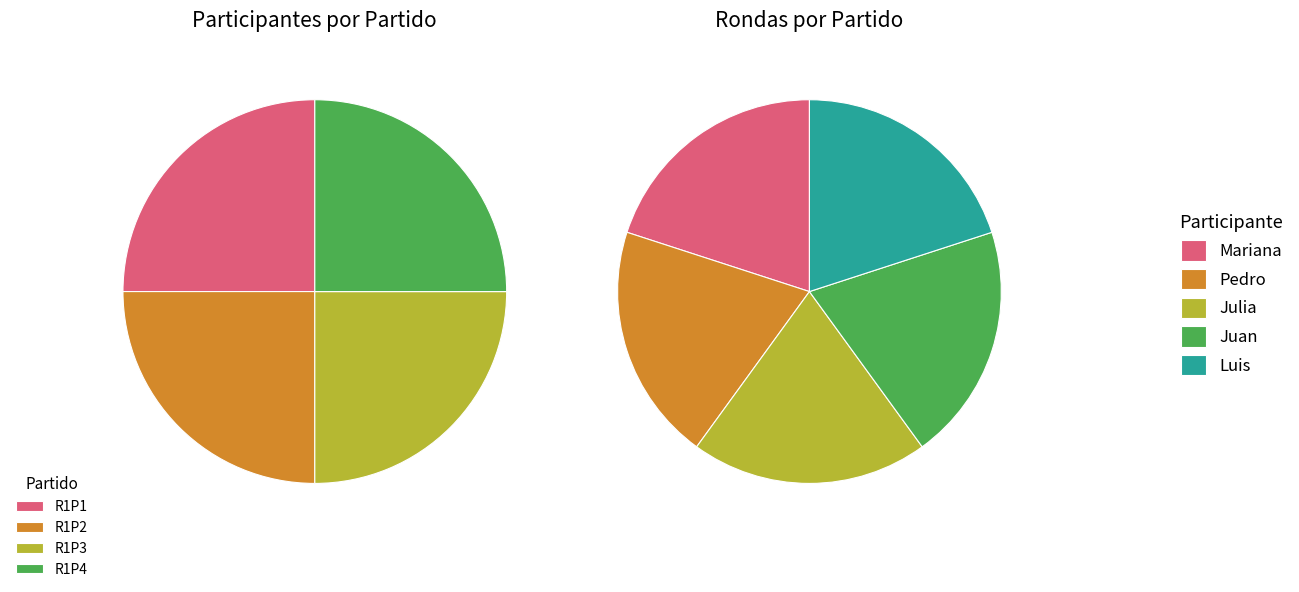

Does R1P3 represent more than half of the total?

No